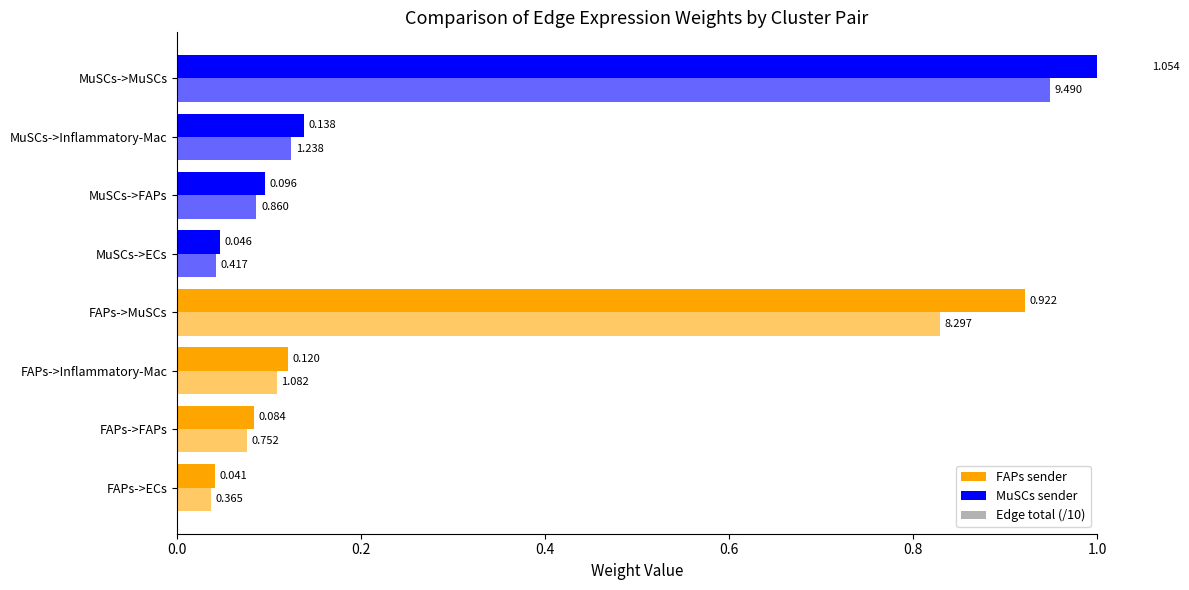

Is it true that Edge total expression weight (/10) equals 0.1 at 0.2?

True